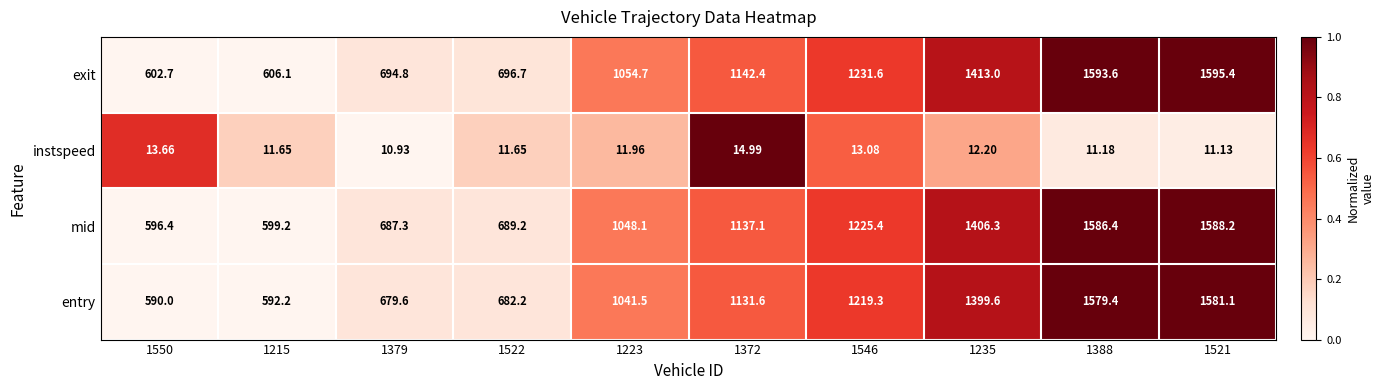

Rank the series at 1223 from highest to lowest value.

exit, mid, entry, instspeed